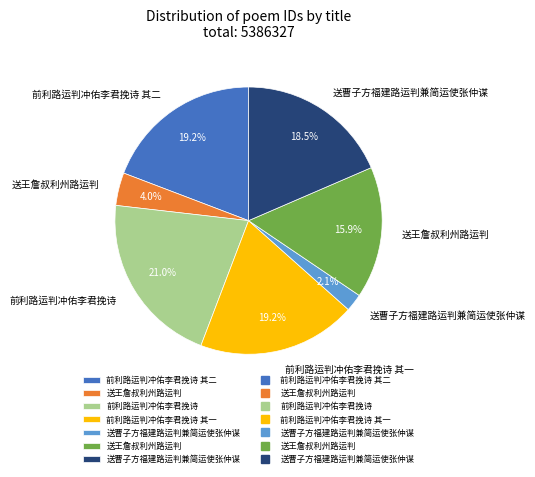

Does any single category account for the majority?

No